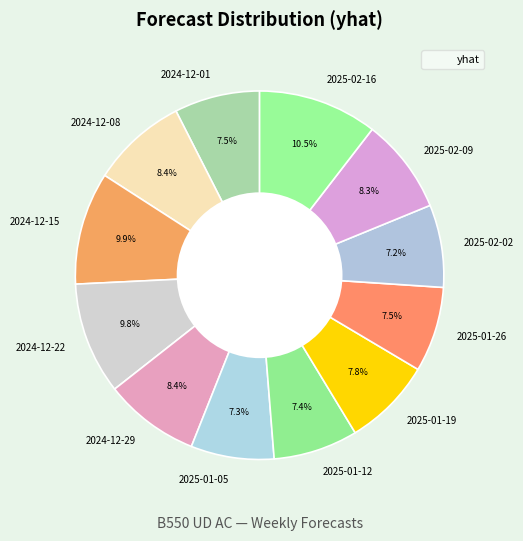

To the nearest percent, what is the combined percentage of 2025-01-05 and 2024-12-22?

17%